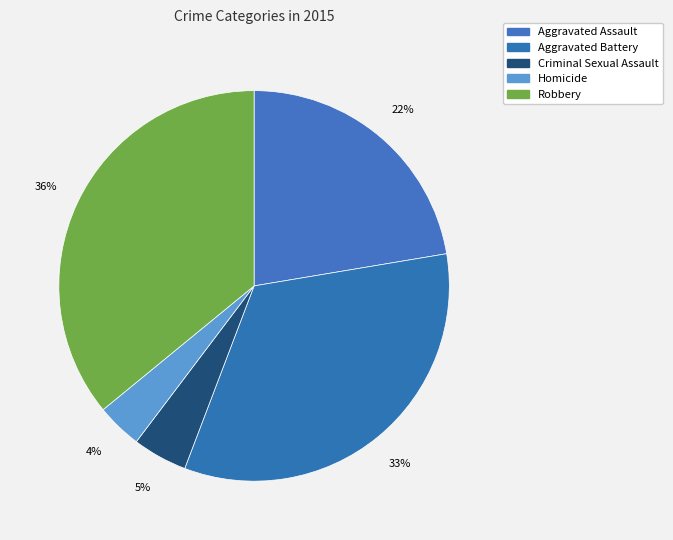

Is it true that Aggravated Assault is 16% of the pie?

False